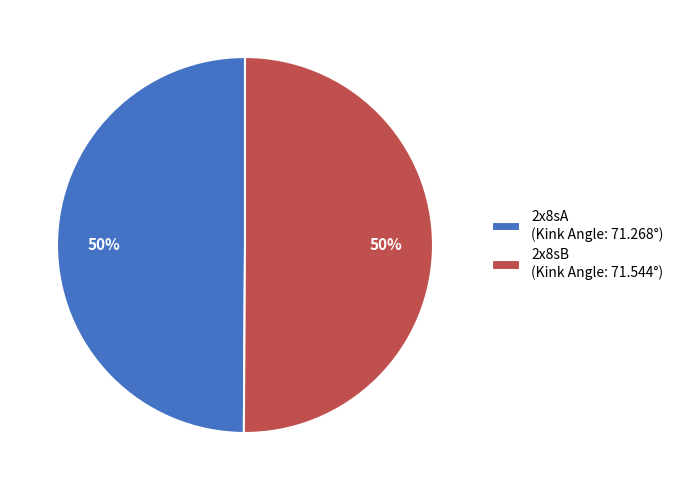

To the nearest percent, what is the combined percentage of 2x8sB and 2x8sA?

100%